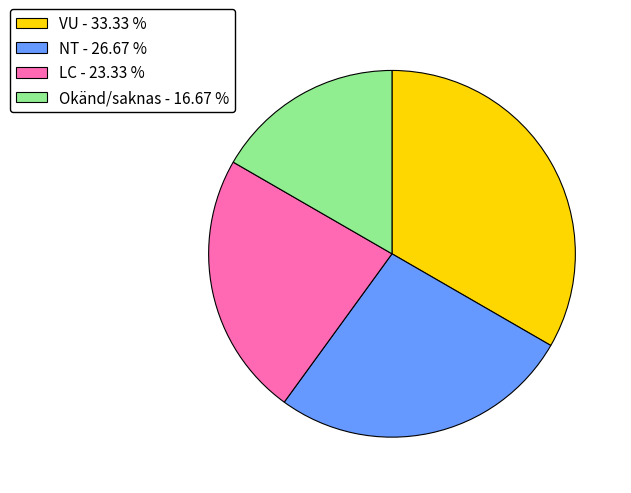

Which has a higher value, Okänd/saknas - 16.67 % or NT - 26.67 %?

NT - 26.67 %